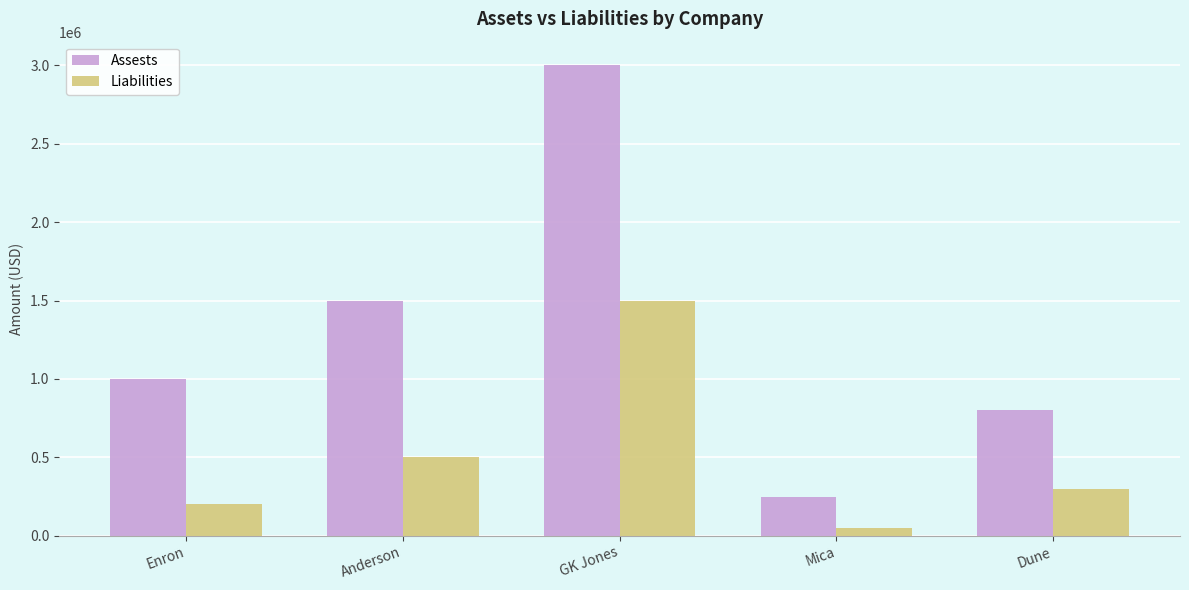

What is the difference between the Assests values at Enron and Mica?

750000